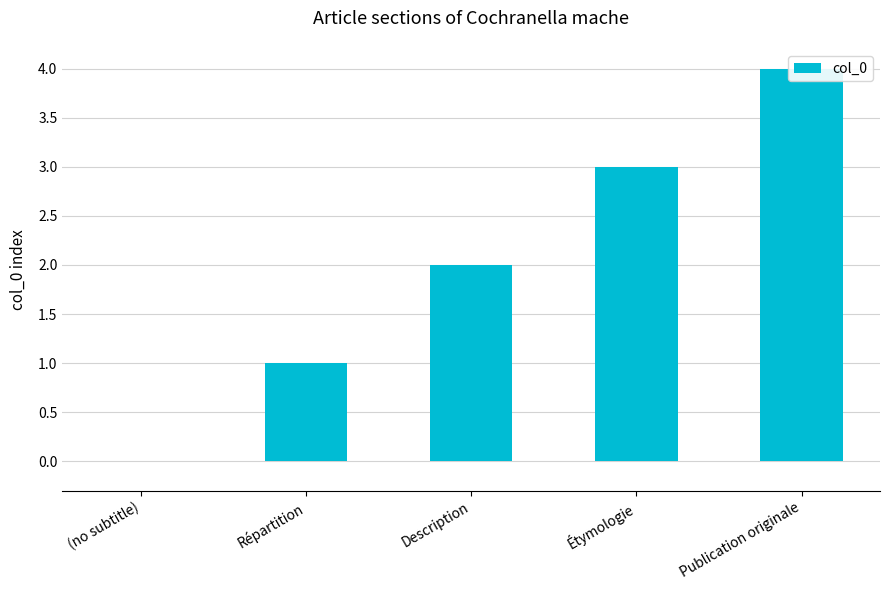

Rank the categories by value from highest to lowest.

Publication originale, Étymologie, Description, Répartition, (no subtitle)